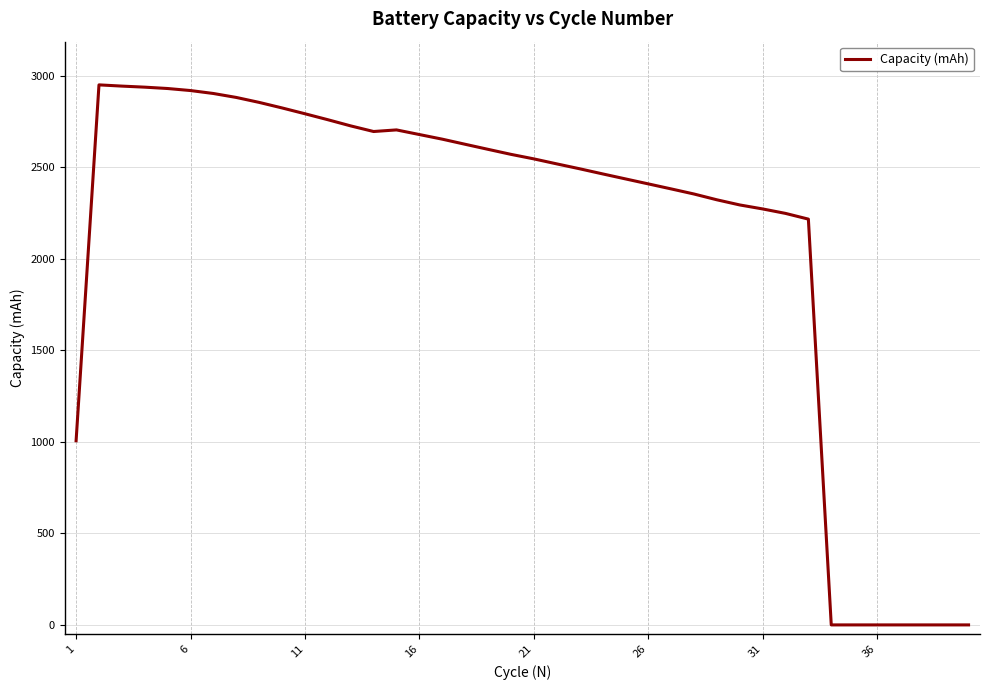

What is the difference between the maximum and minimum values?

2950.2